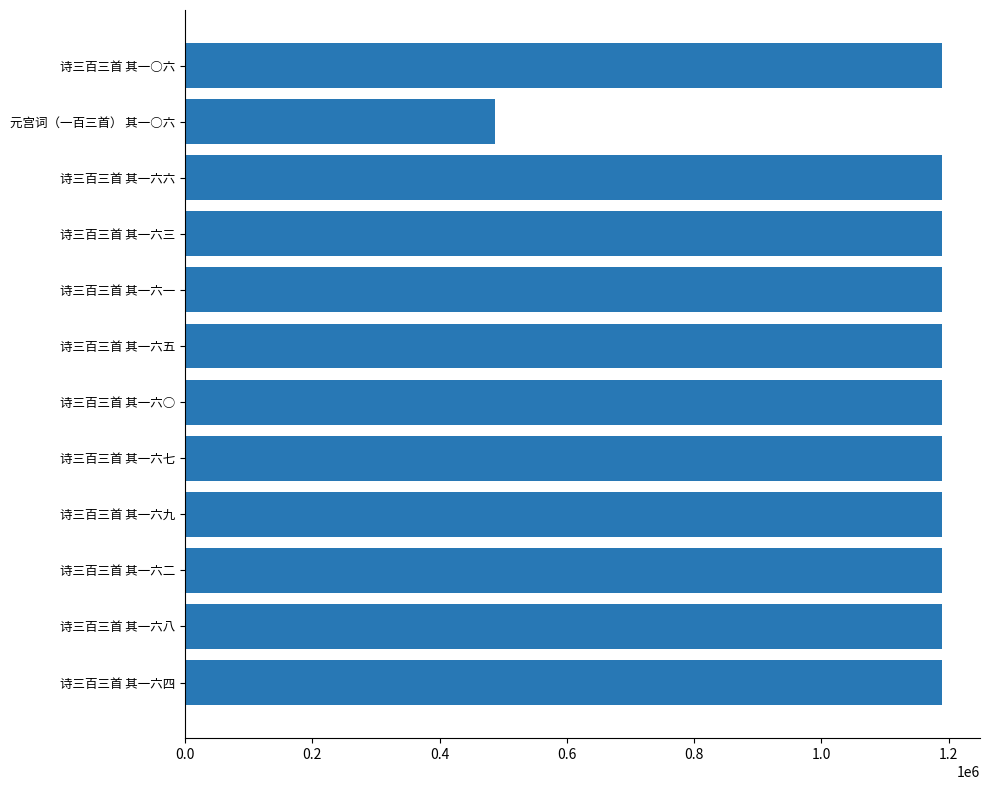

Is it true that the value at 诗三百三首 其一六五 is 1960778?

False